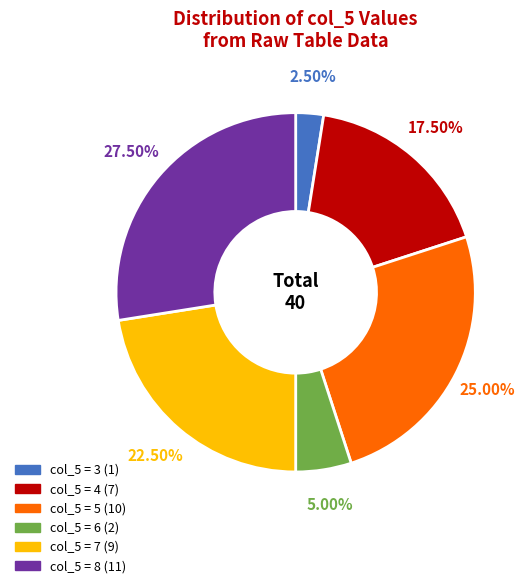

Is there any slice that represents more than half of the pie?

No